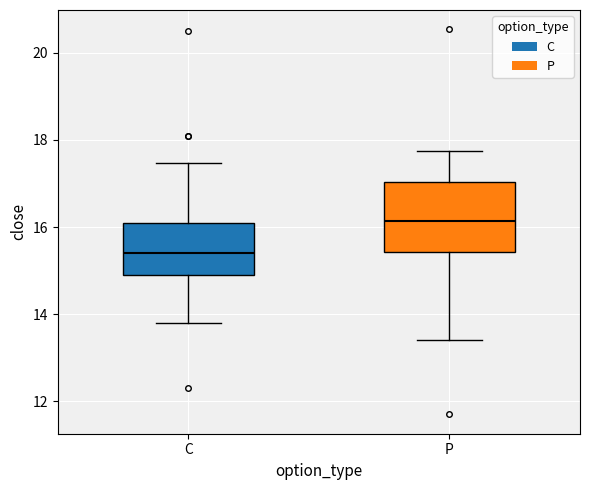

Which box is the tallest, from its lower edge to its upper edge?

P